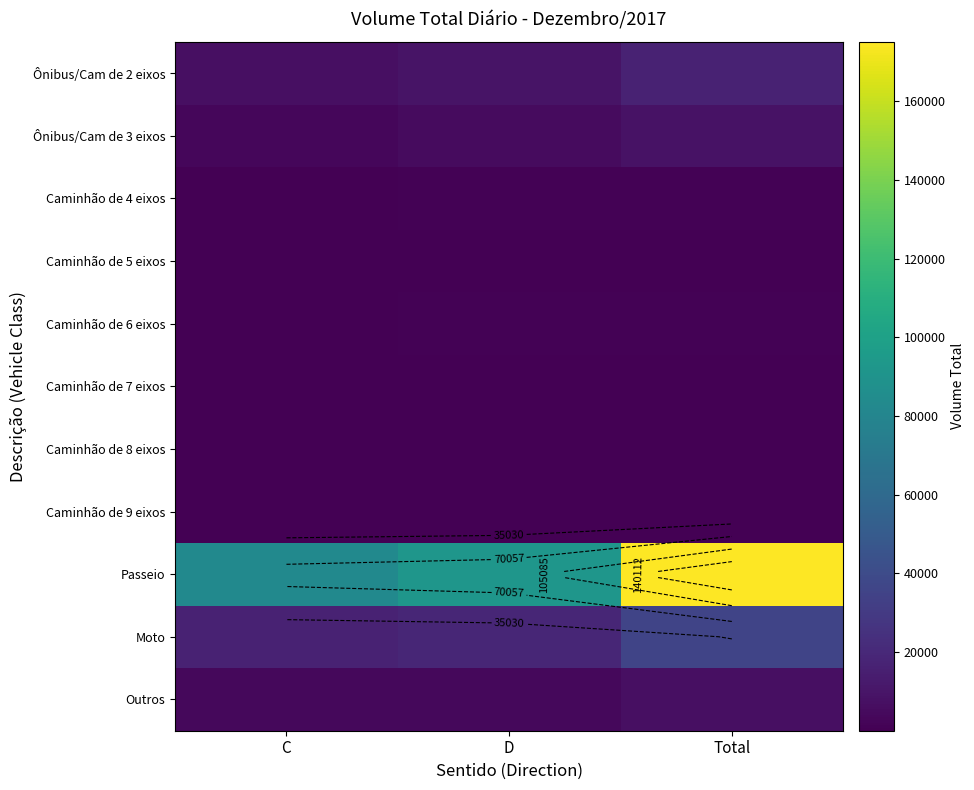

What is the greatest value displayed?

175139